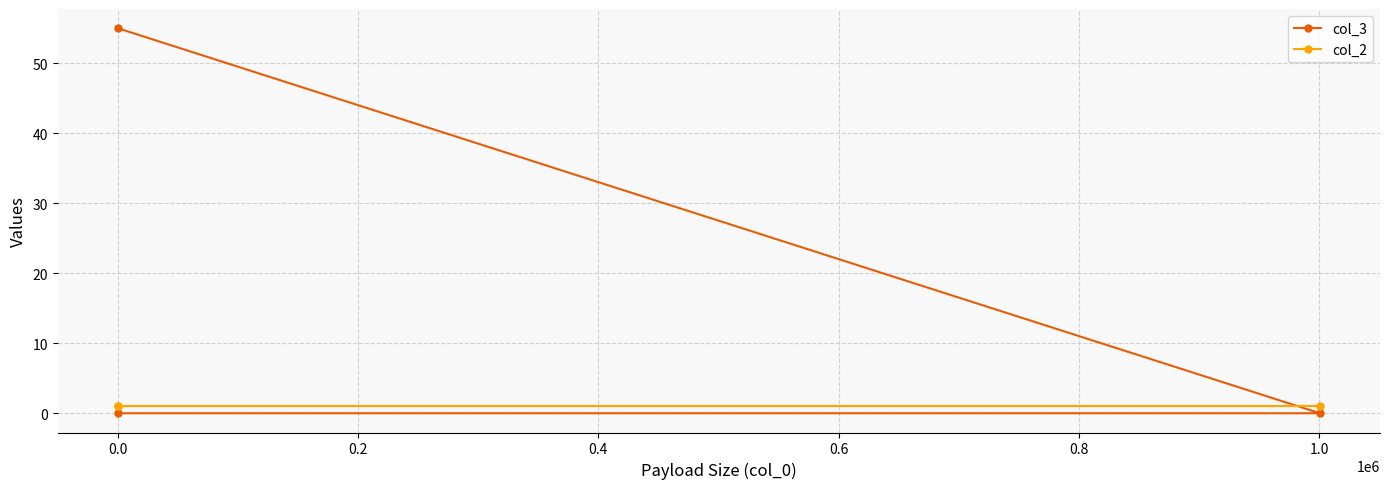

Rank the series by their average value, from highest to lowest.

col_3, col_2